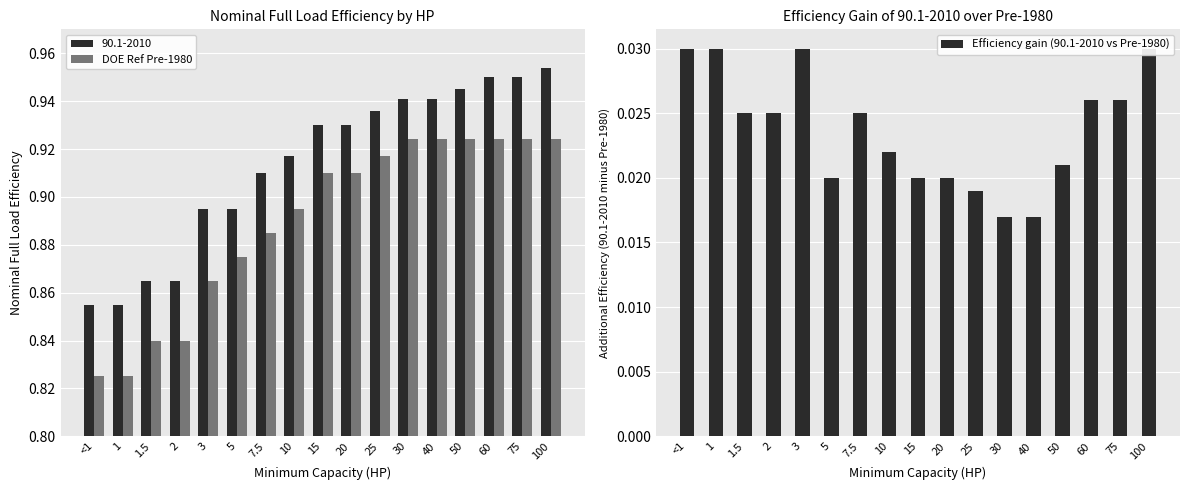

How many groups of bars are there?

17